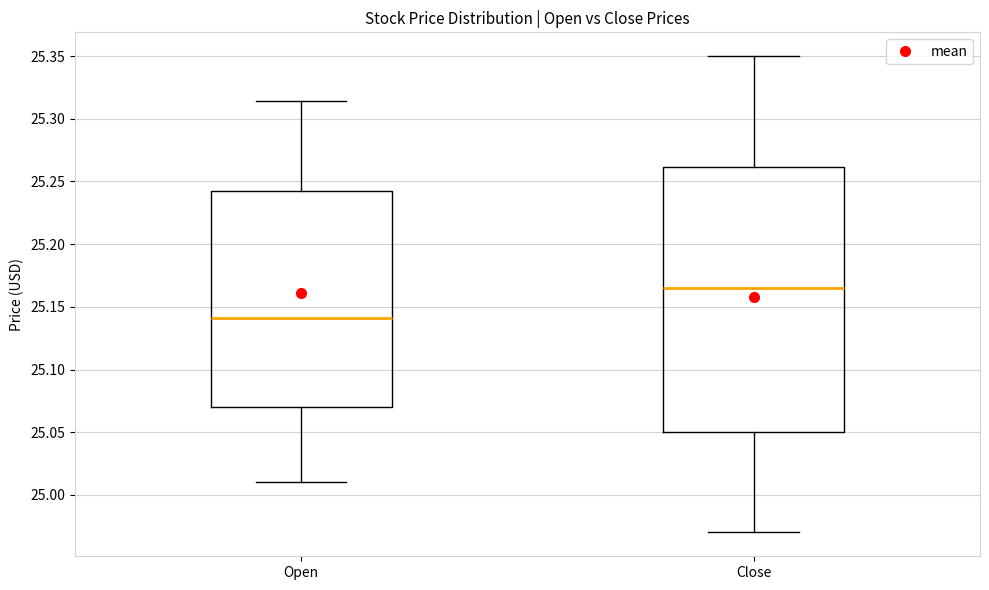

Which box has the highest median line?

Close